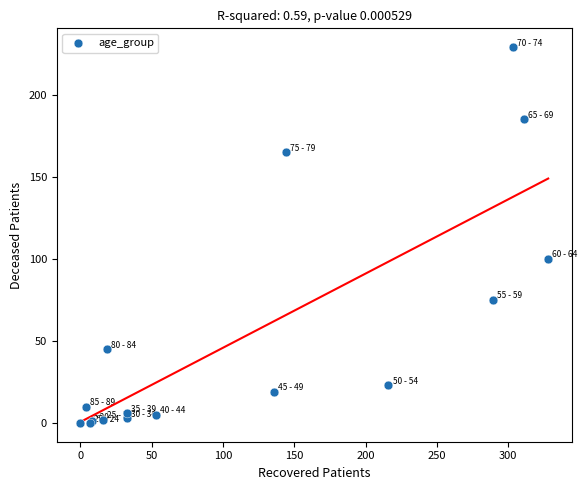

What Y value in the scatter plot is closest to 114?

100